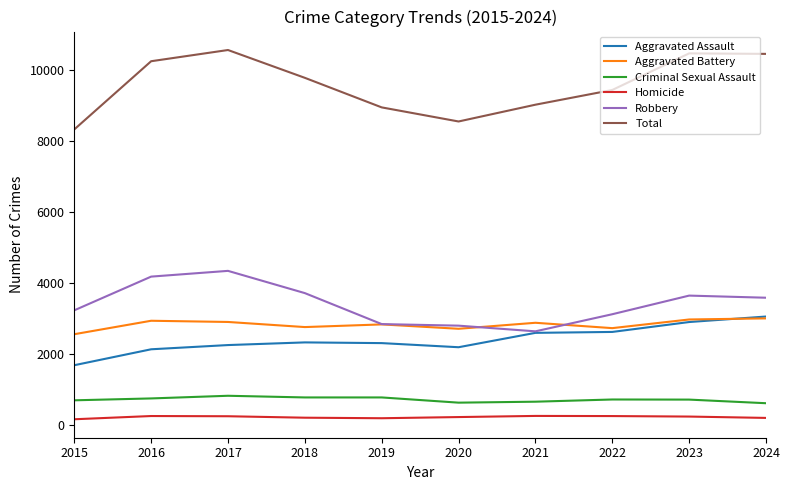

True or false: Criminal Sexual Assault and Homicide intersect in this chart.

False